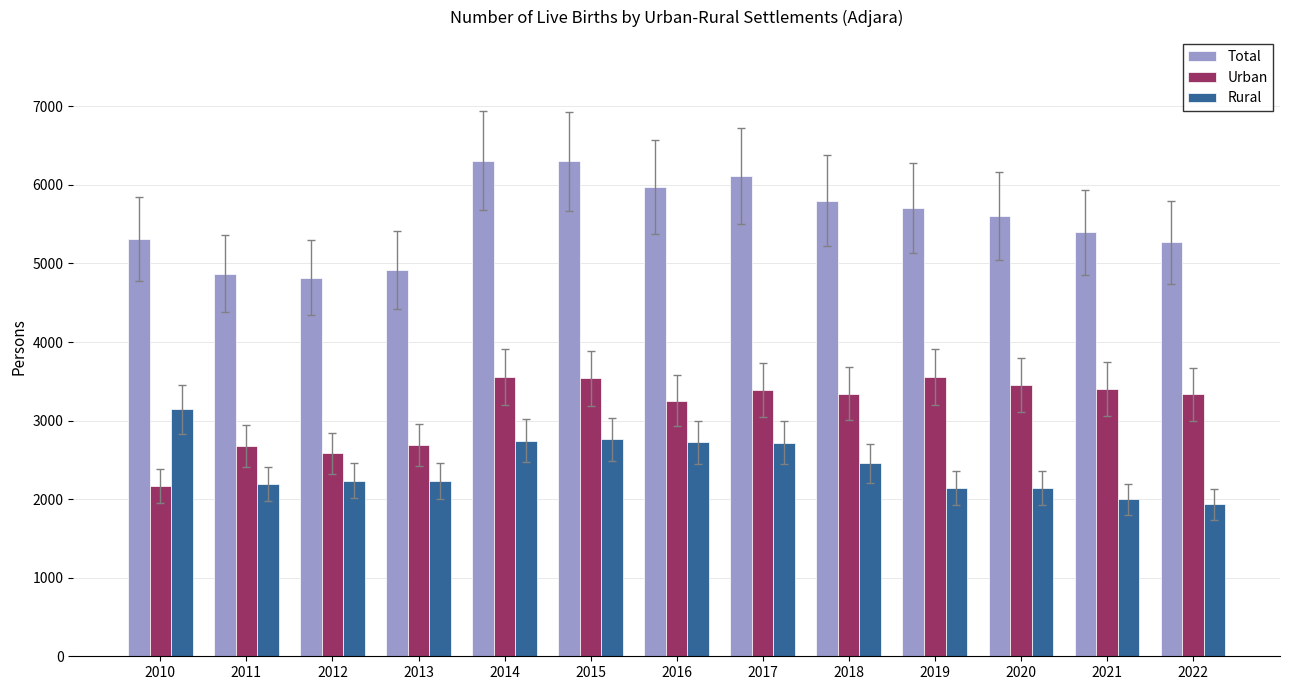

What is the value of the Rural bar at the 4th from the left?

2231